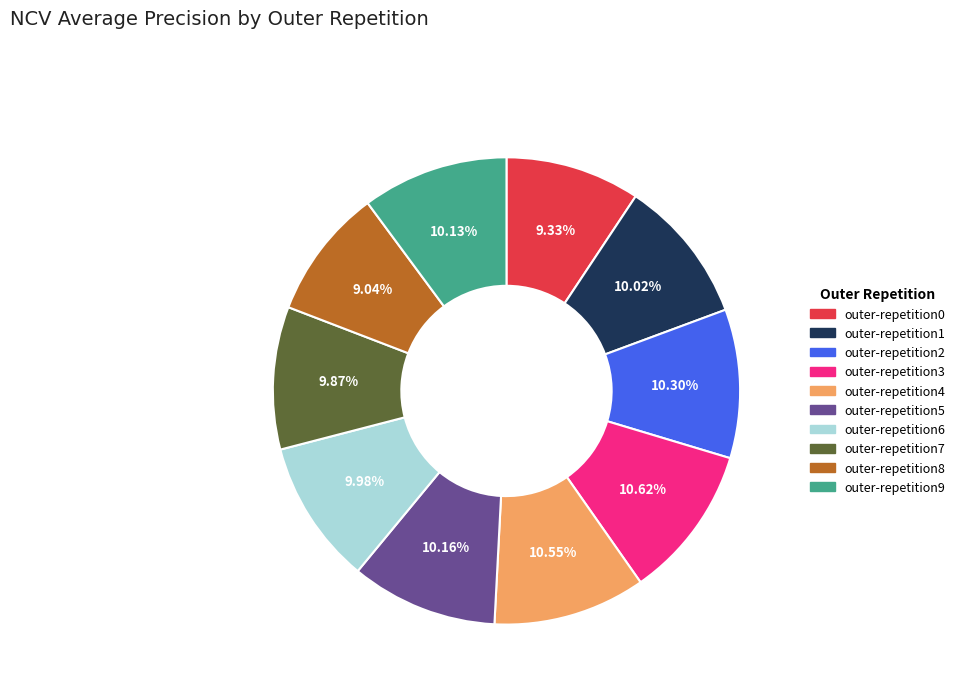

Which has a higher value, outer-repetition0 or outer-repetition6?

outer-repetition6